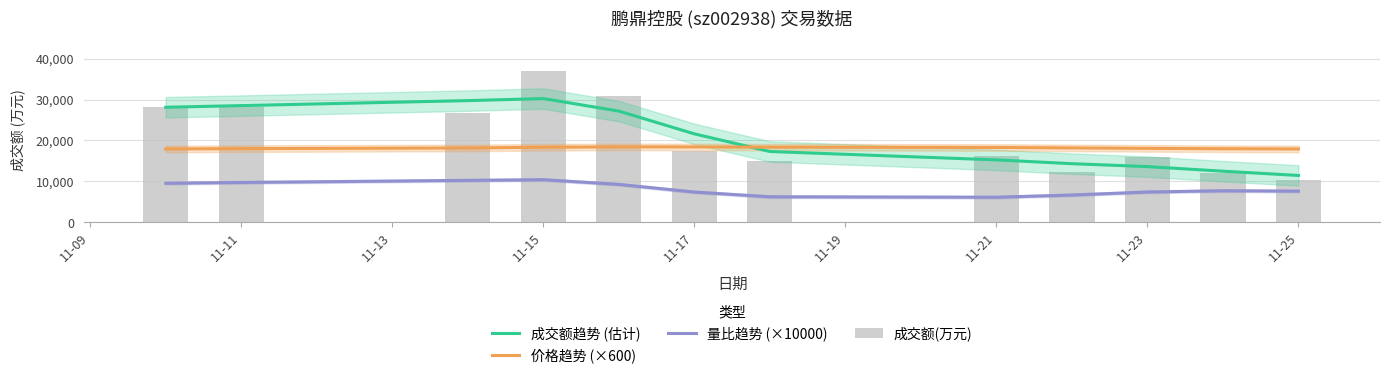

How many groups of bars are there?

12